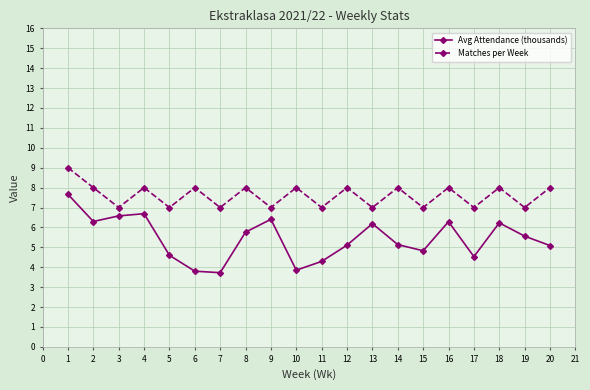

Which series changed the most between 3 and 17?

Avg Attendance (thousands)